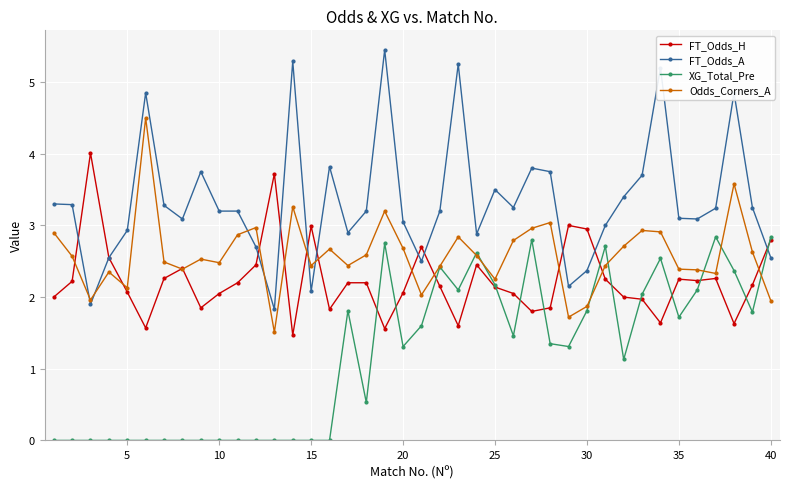

Which series has the widest spread of values?

FT_Odds_A